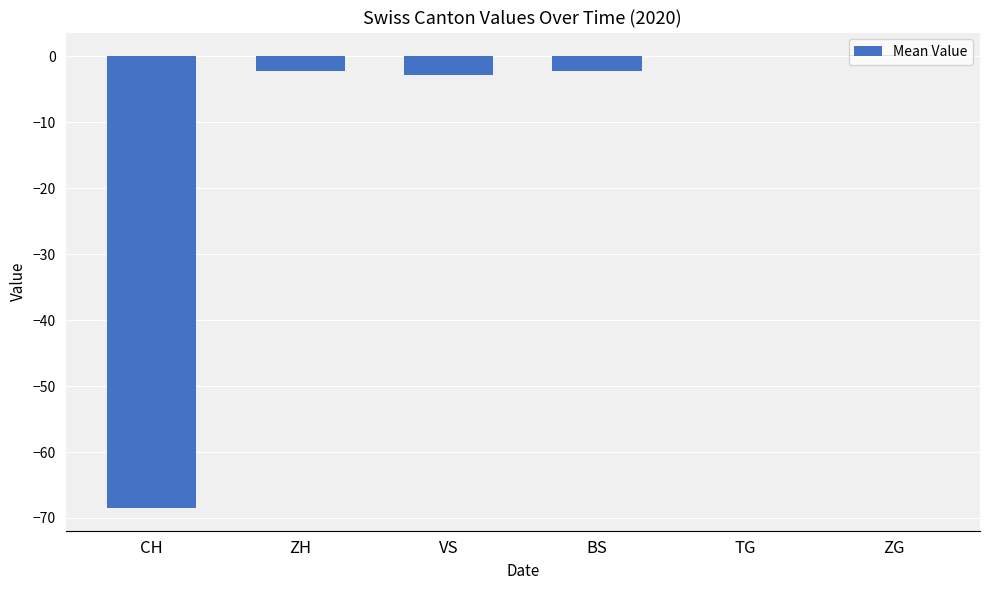

What is the sum of the values at VS and CH?

-71.3